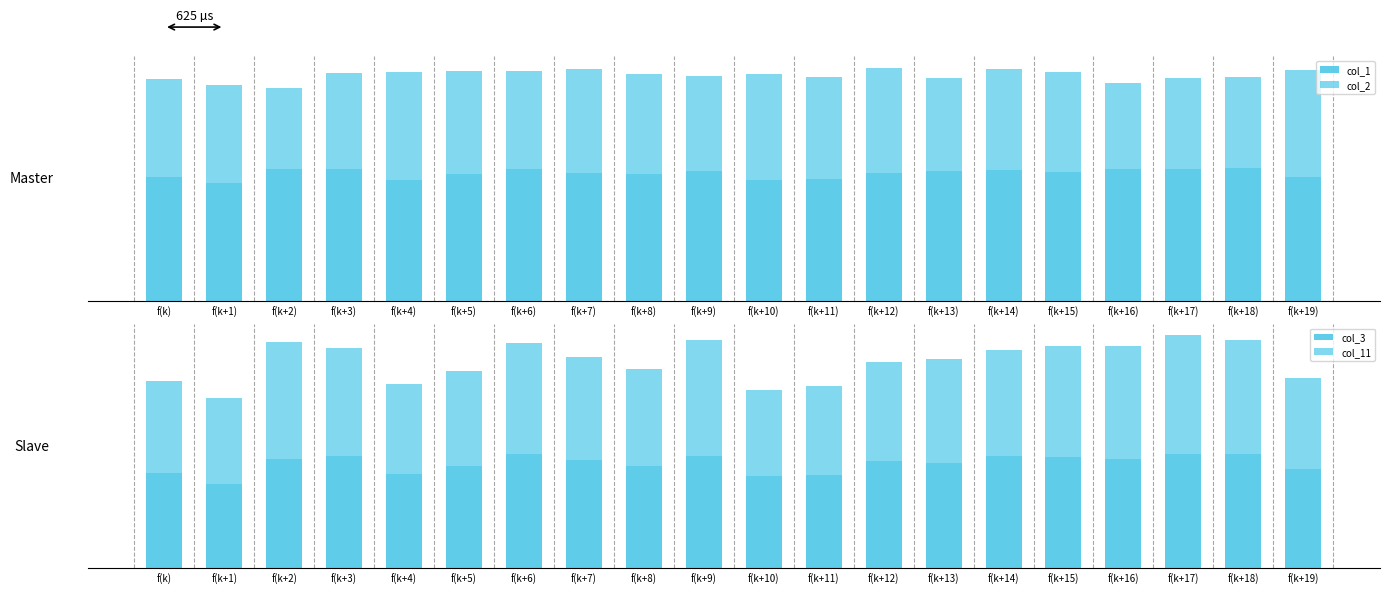

The value of col_1 at f(k+13) is 0.0. True or false?

True